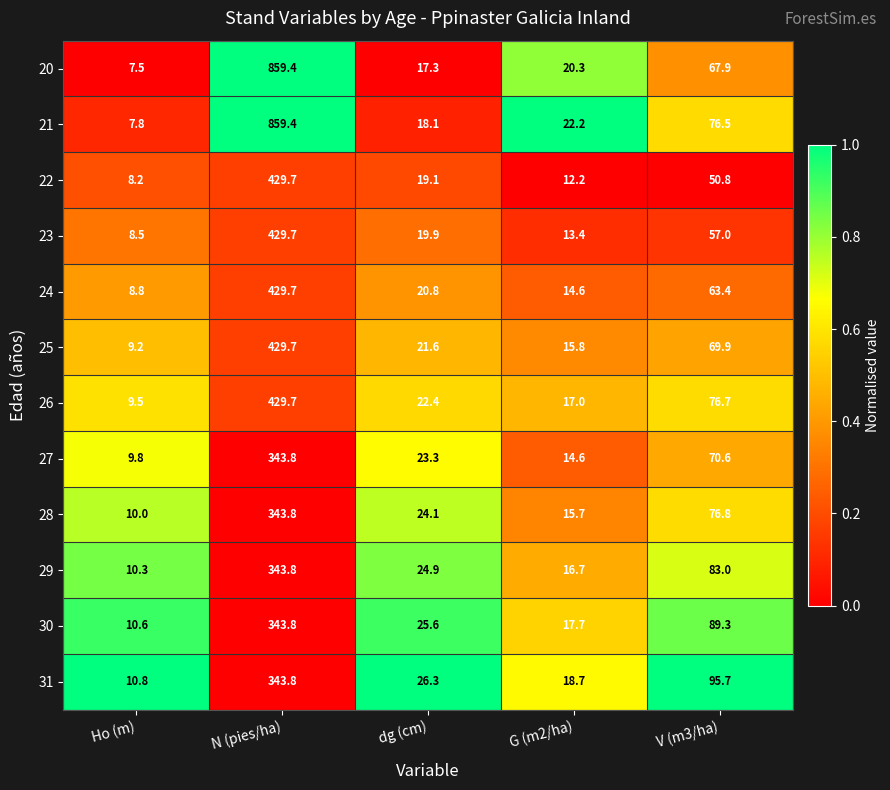

Which series changed the most between dg (cm) and G (m2/ha)?

27